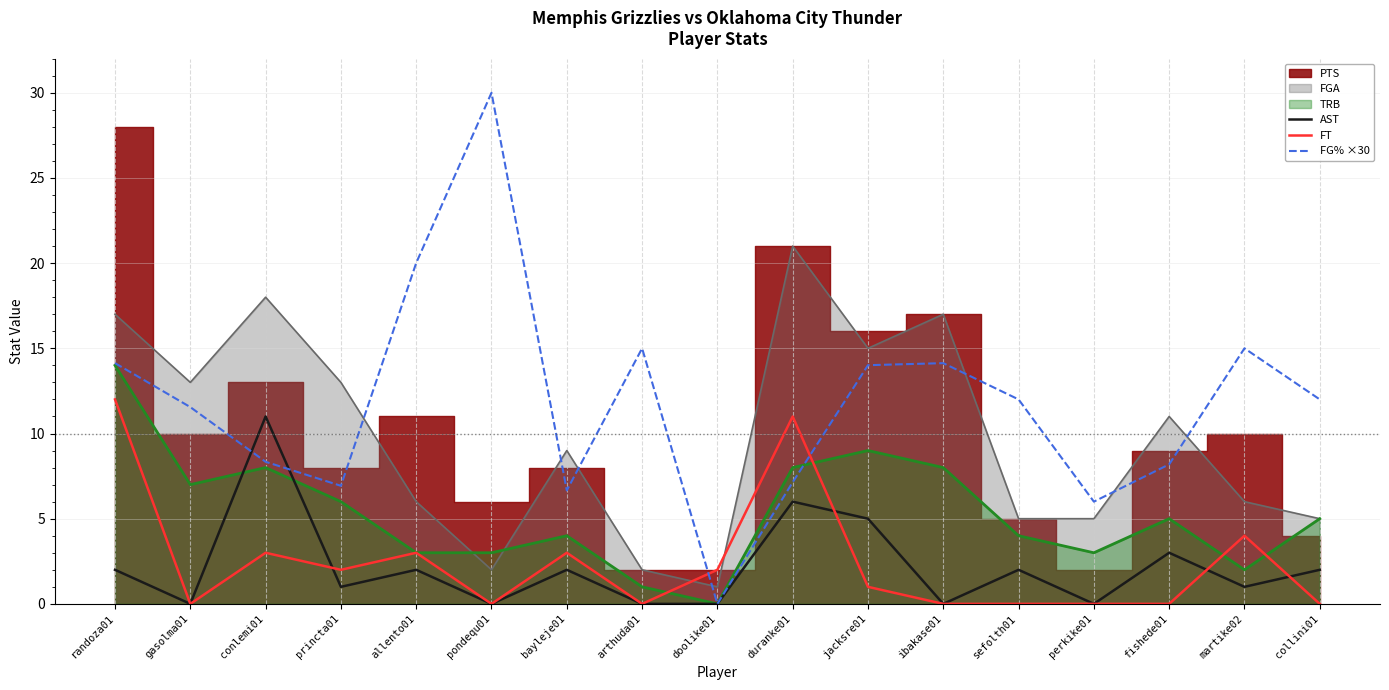

What is the maximum value shown in the chart?

30.0